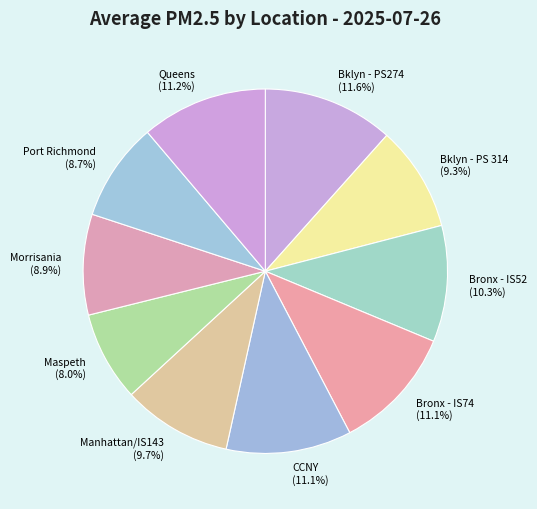

What is the total percentage of Maspeth and CCNY?

19.1%